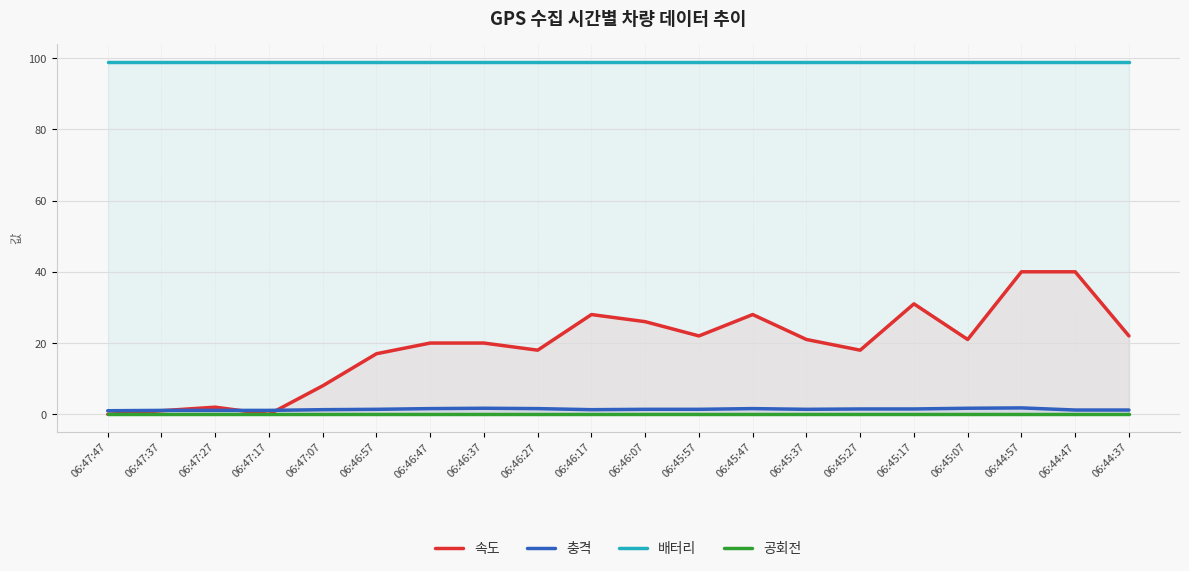

What is the label of the 18th point from the right?

06:47:27